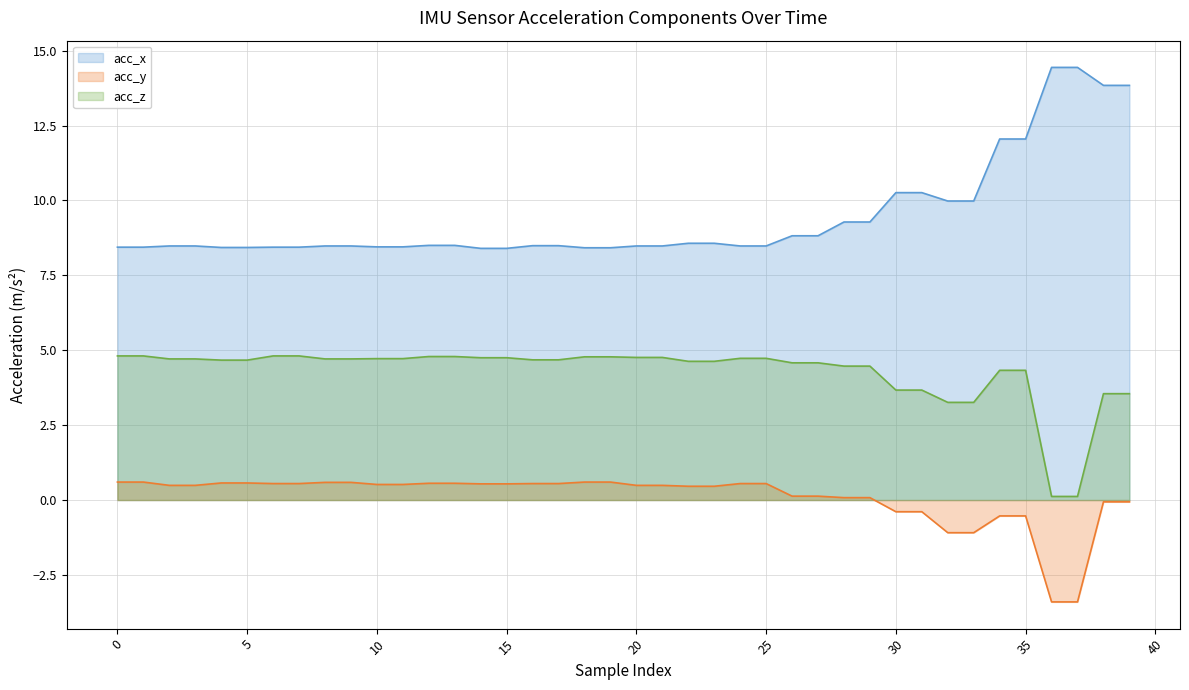

What is the difference between the maximum and minimum values in the acc_y (line) series?

4.0